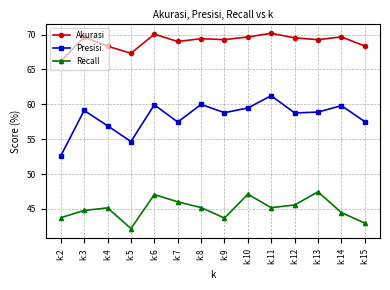

At how many categories does at least one series exceed 49?

14